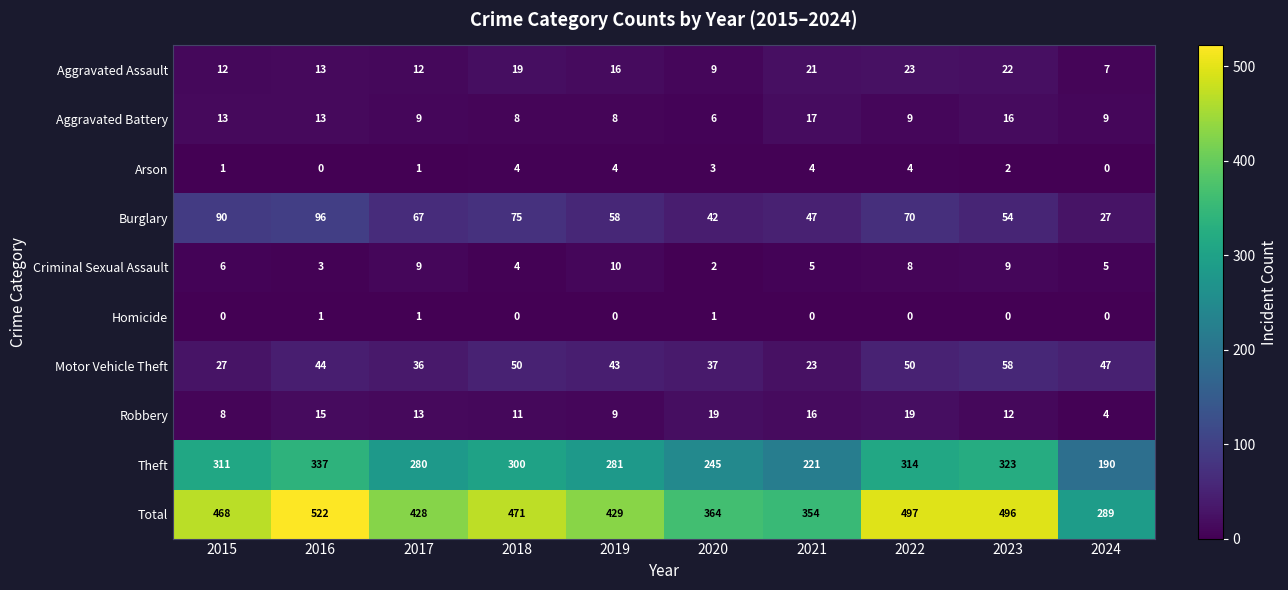

How many series are shown in this chart?

10